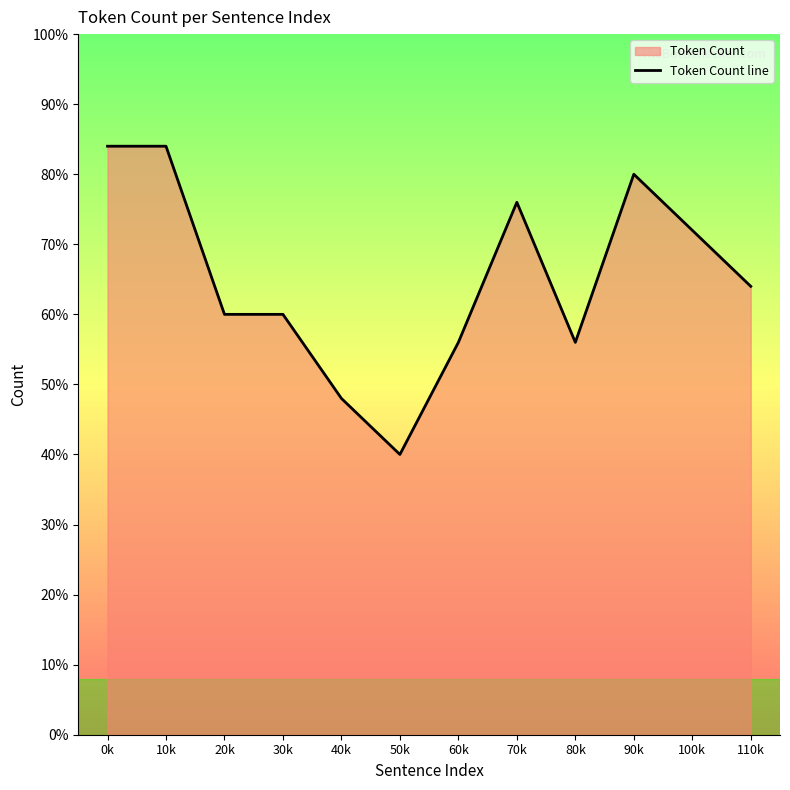

Rank the categories by value from lowest to highest.

50k, 40k, 60k, 80k, 20k, 30k, 110k, 100k, 70k, 90k, 0k, 10k